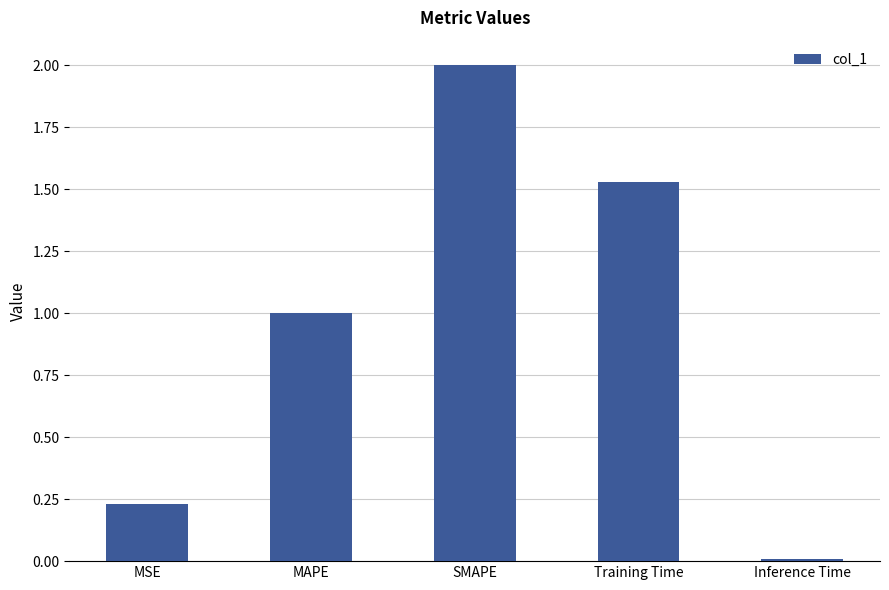

Which has a higher value, SMAPE or Inference Time?

SMAPE